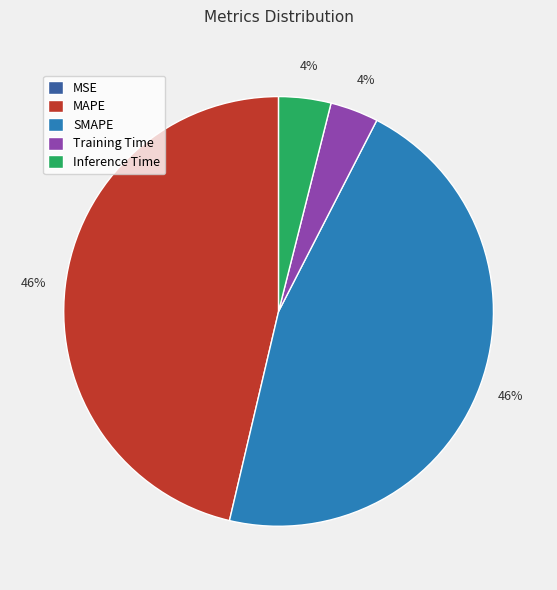

Which has a higher value, SMAPE or Training Time?

SMAPE